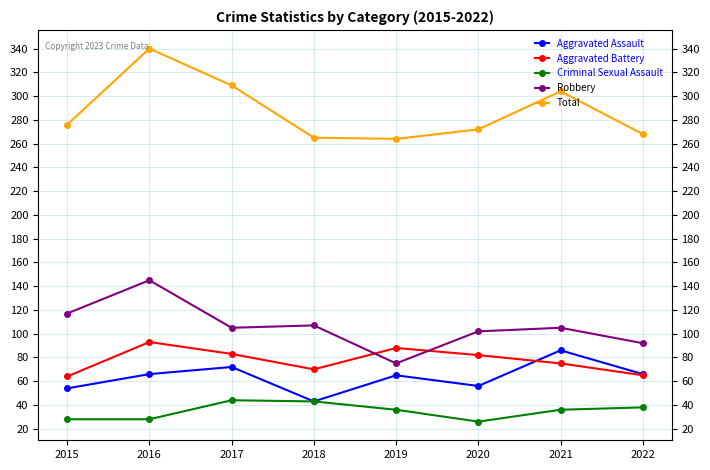

Between which two adjacent categories do Robbery and Aggravated Battery first intersect?

2018 and 2019